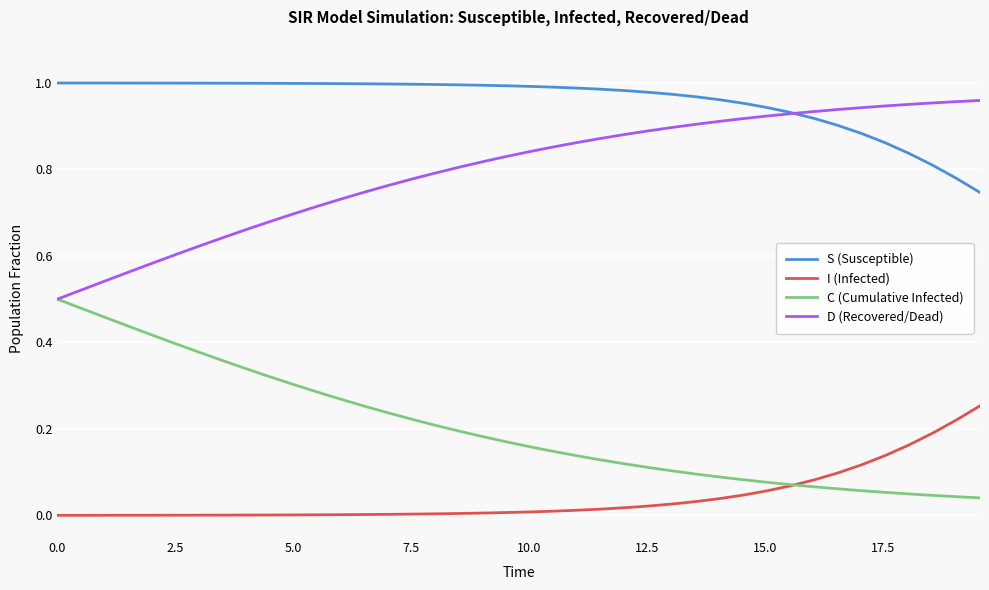

True or false: S (Susceptible) and C (Cumulative Infected) intersect in this chart.

False